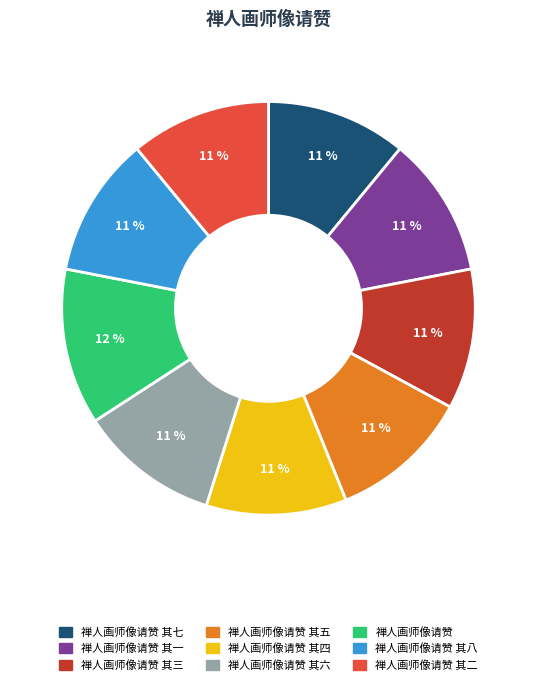

To the nearest percent, what is the difference between the largest and smallest slice percentages?

1%